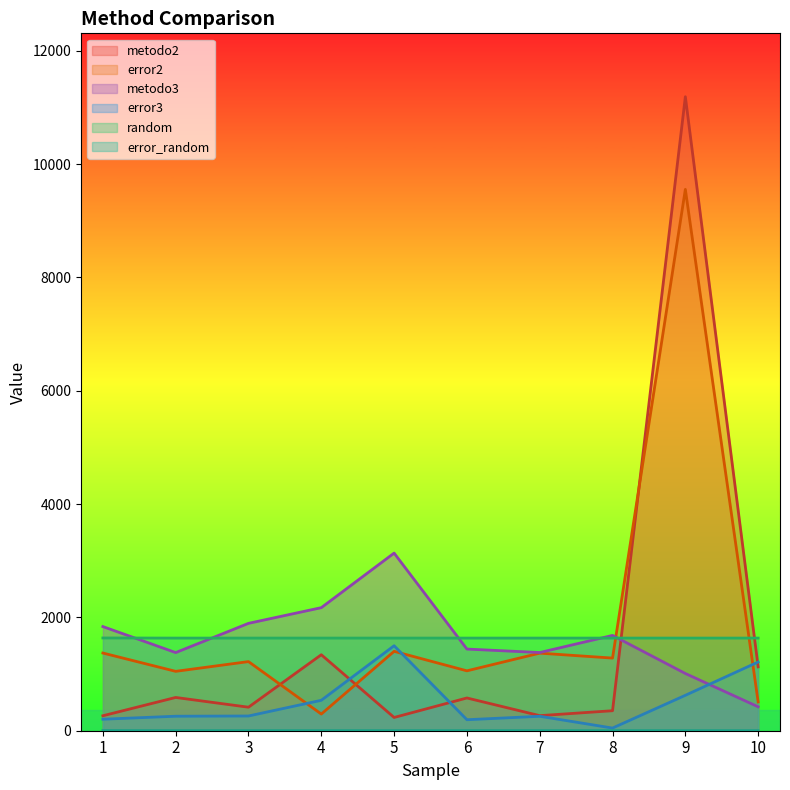

Reading left to right, transcribe all the data shown in this chart.

metodo2: 1=264	2=587	3=415	4=1341	5=234	6=578	7=266	8=353	9=11189	10=1127
error2: 1=1371	2=1048	3=1220	4=294	5=1401	6=1057	7=1369	8=1282	9=9554	10=508
metodo3: 1=1838	2=1379	3=1895	4=2172	5=3135	6=1441	7=1380	8=1682	9=1010	10=422
error3: 1=203	2=256	3=260	4=537	5=1500	6=194	7=255	8=47	9=625	10=1213
random: 1=1637	2=1635	3=1635	4=1635	5=1635	6=1635	7=1635	8=1635	9=1635	10=1635
error_random: 1=2	2=0	3=0	4=0	5=0	6=0	7=0	8=0	9=0	10=0